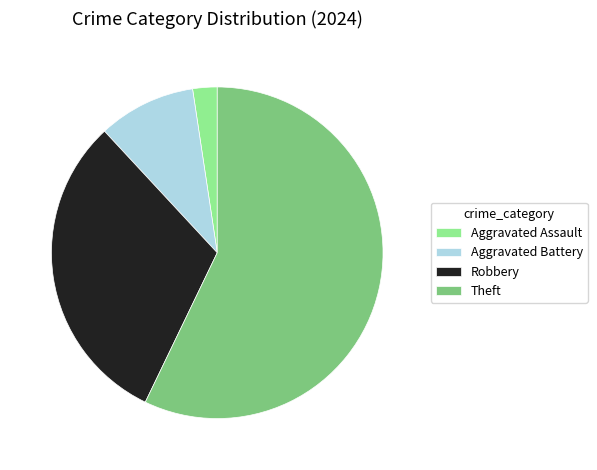

How many slices are in this pie chart?

4